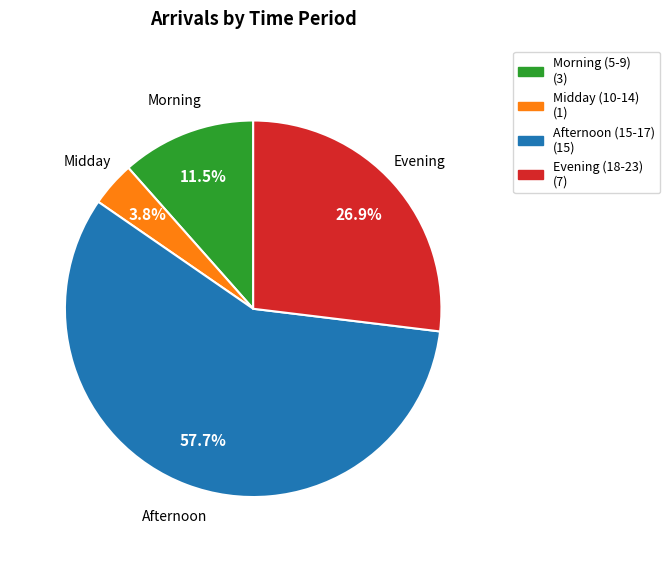

Is there a majority slice in this chart?

Yes